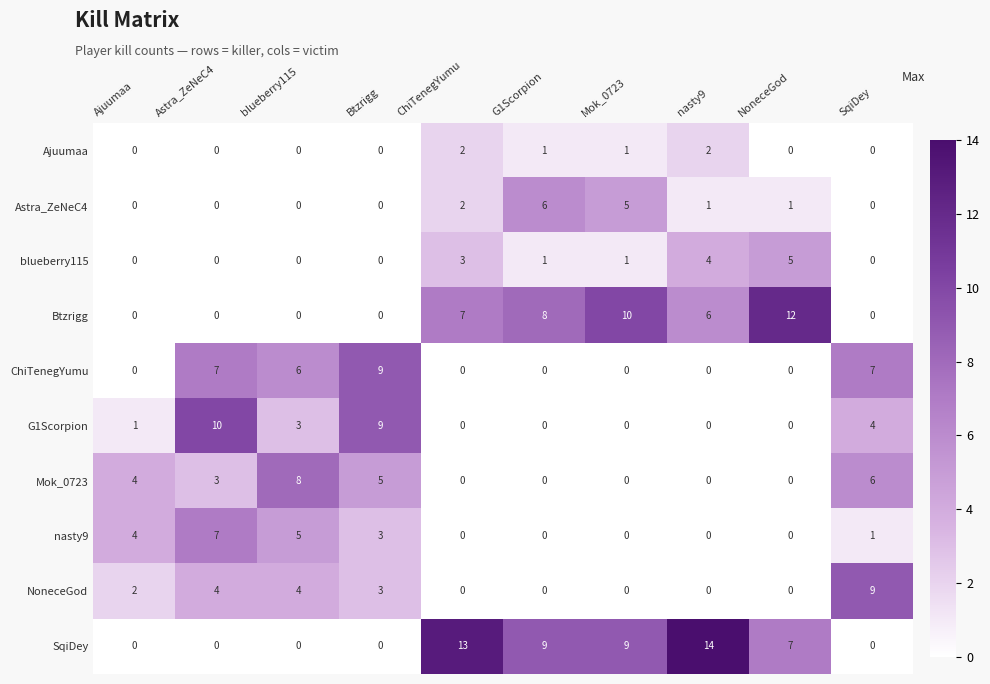

At which category is the sum across all series the highest?

Astra_ZeNeC4